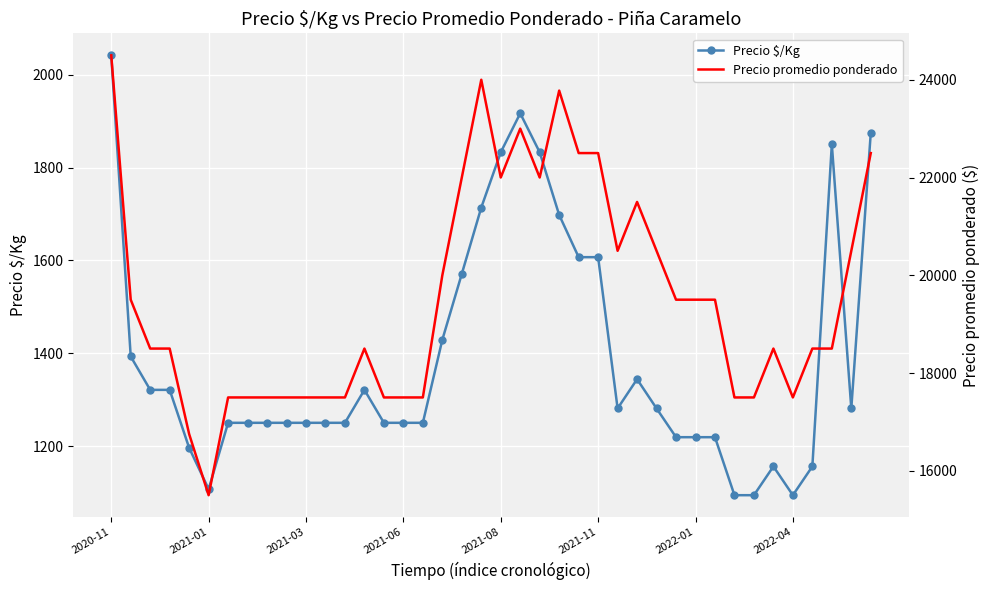

What is the maximum value for Precio $/Kg?

2042